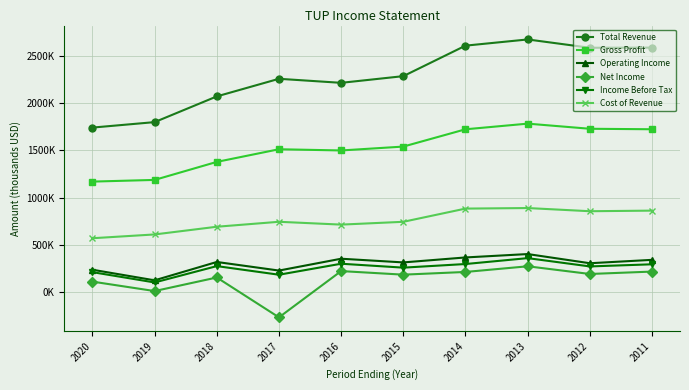

True or false: Gross Profit and Operating Income intersect in this chart.

False